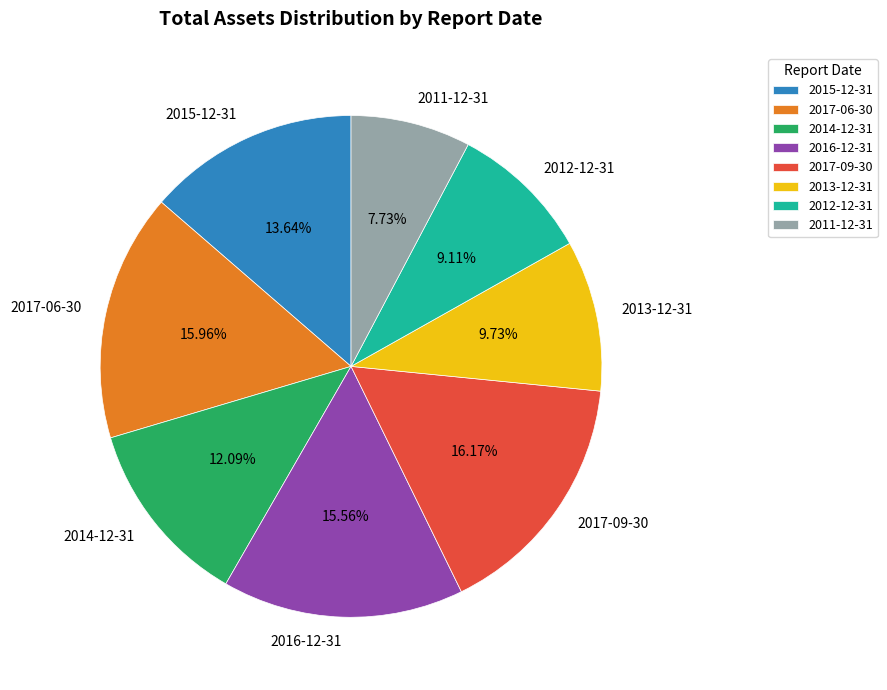

What is the ratio of the value at 2011-12-31 to the value at 2017-06-30?

0.5